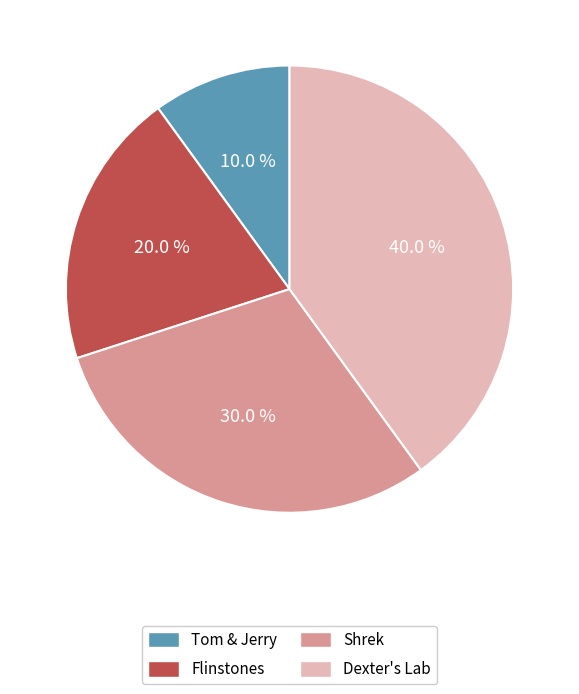

Approximately how many times larger is the value at Flinstones compared to Shrek?

0.7